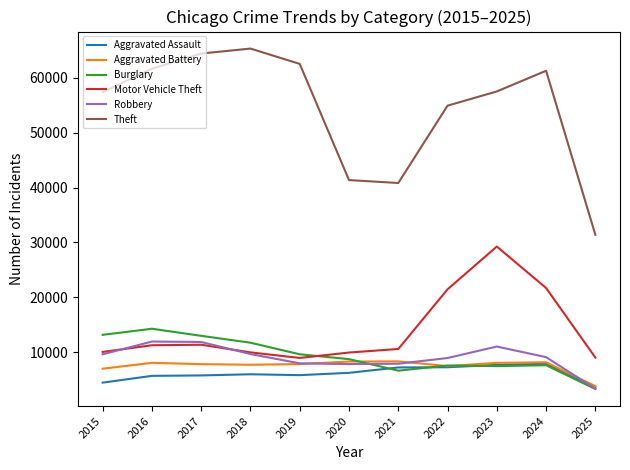

What is the difference between the maximum and minimum values in the Aggravated Battery series?

4502